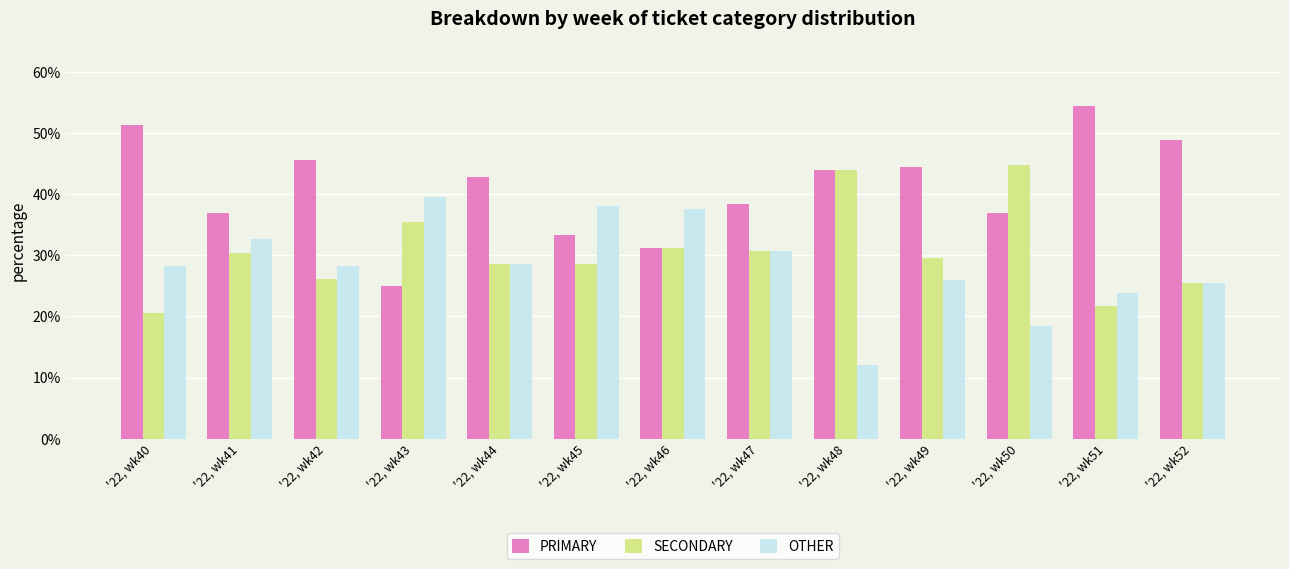

At '22, wk45, list the series in order from smallest to largest.

SECONDARY, PRIMARY, OTHER